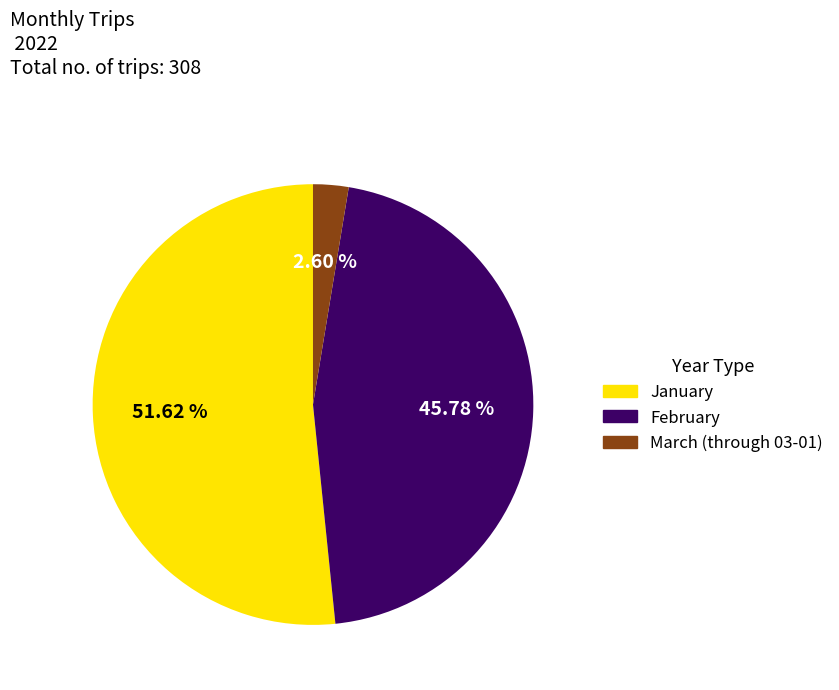

What percentage is the February slice, to the nearest percent?

46%